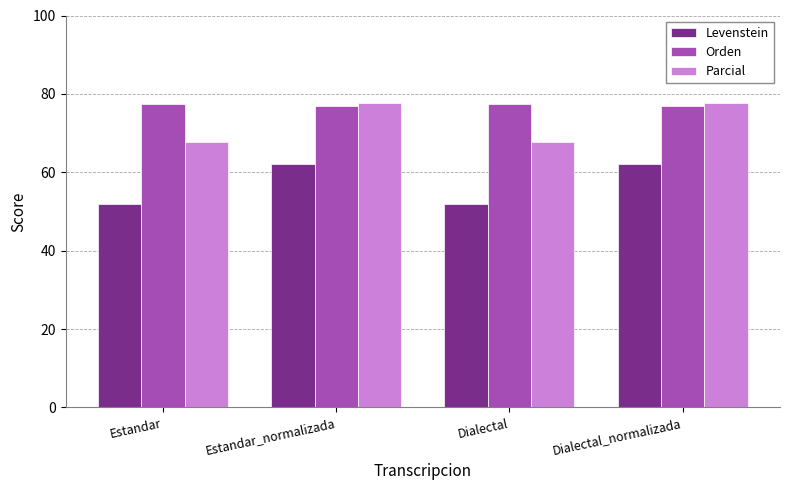

What is the average value of the Levenstein series?

57.0